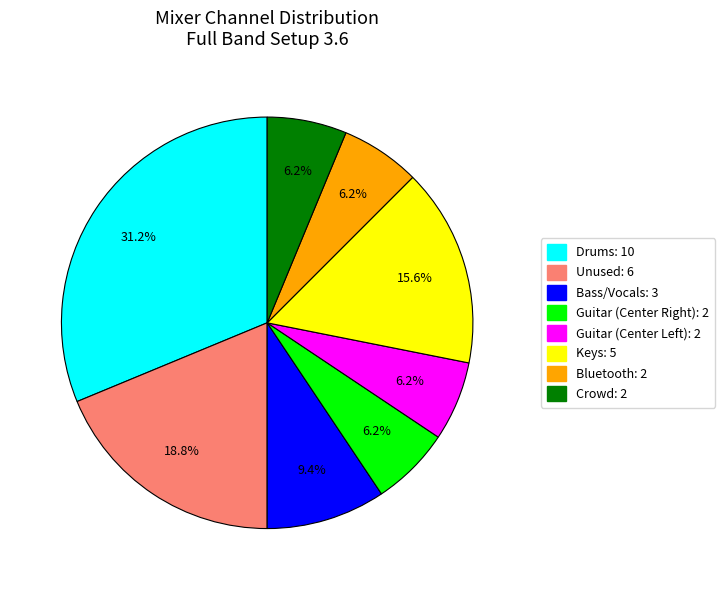

How many slices are in this pie chart?

8